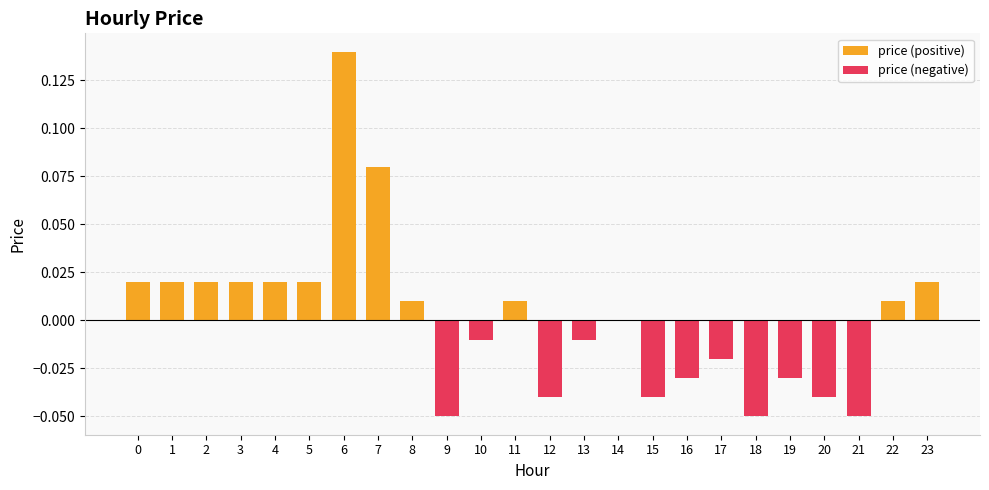

Which category has the highest value across all series?

6